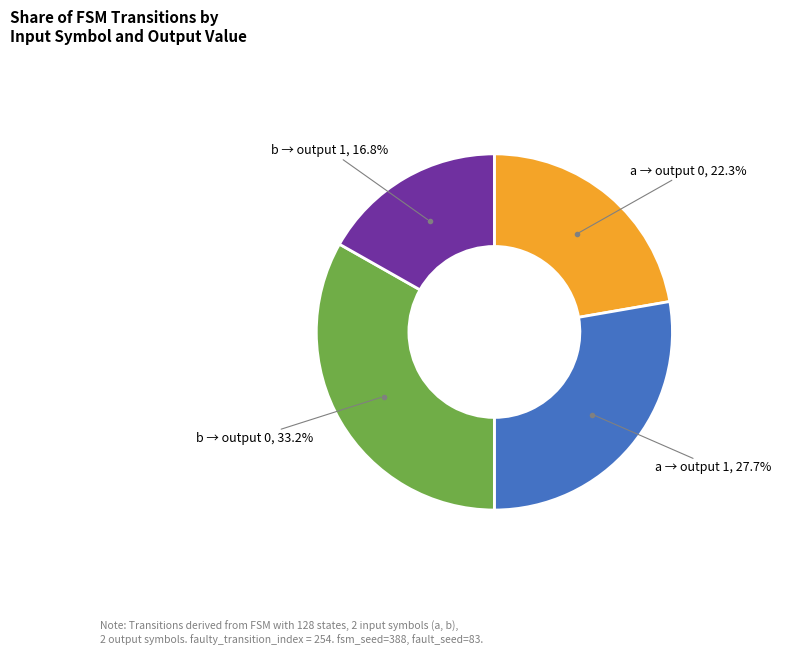

Is there any slice that represents more than half of the pie?

No